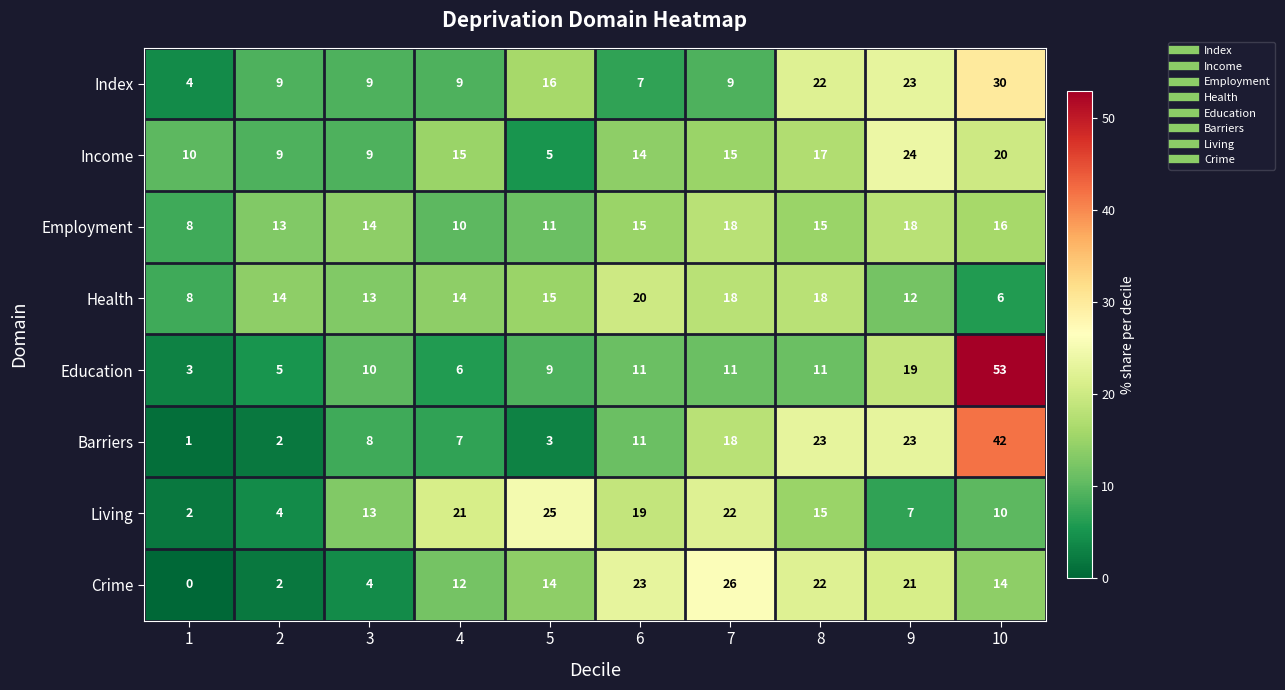

What is the difference between the Education values at 9 and 8?

8